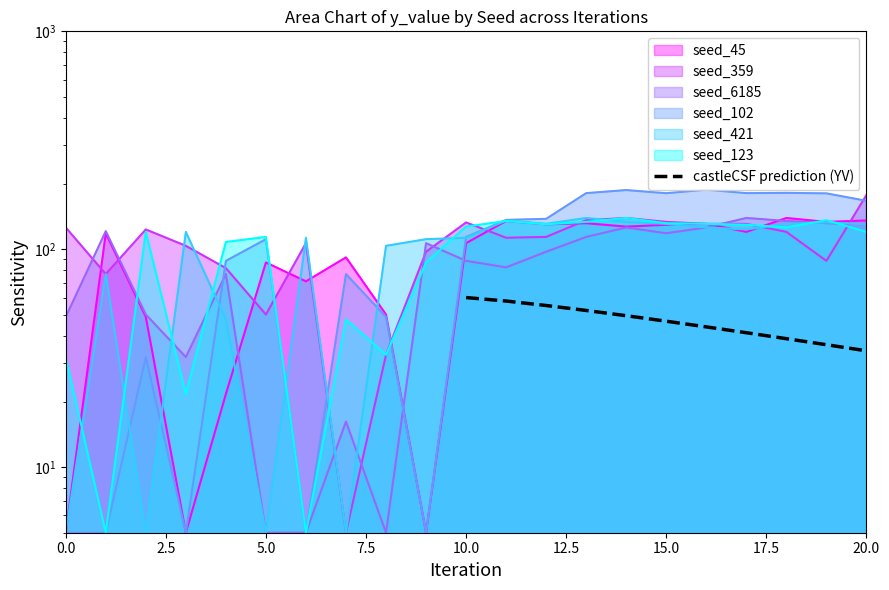

How many lines are shown in the chart?

1